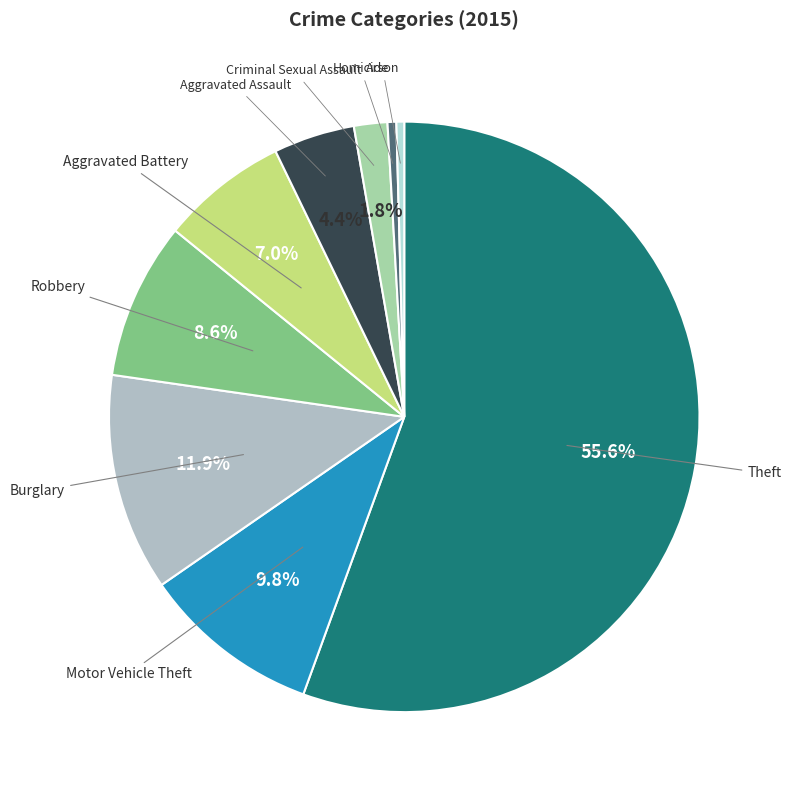

Which slice is the largest?

Theft